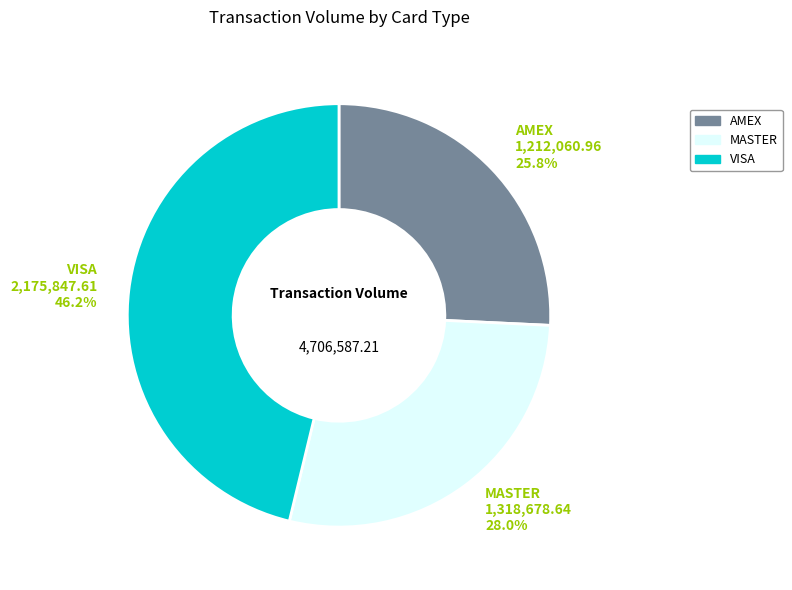

To the nearest percent, what is the difference between the largest and smallest slice percentages?

20%